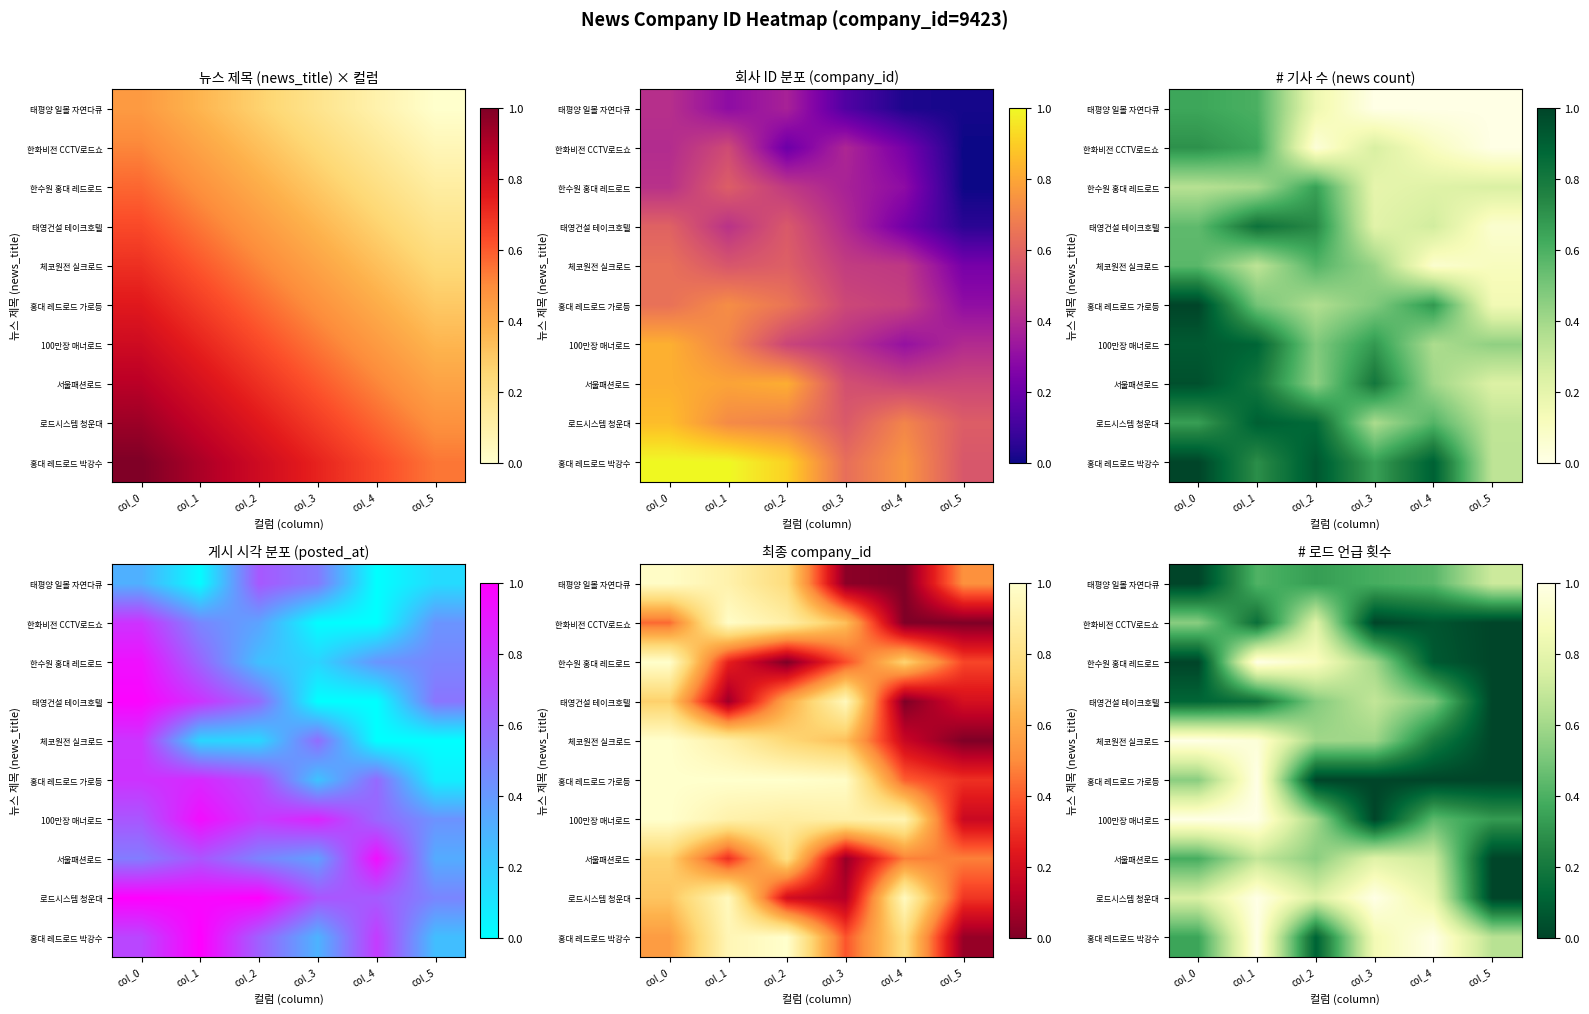

Is the value of 태영건설 테이크호텔 at col_0 greater than the value of 체코원전 실크로드 at col_4?

No